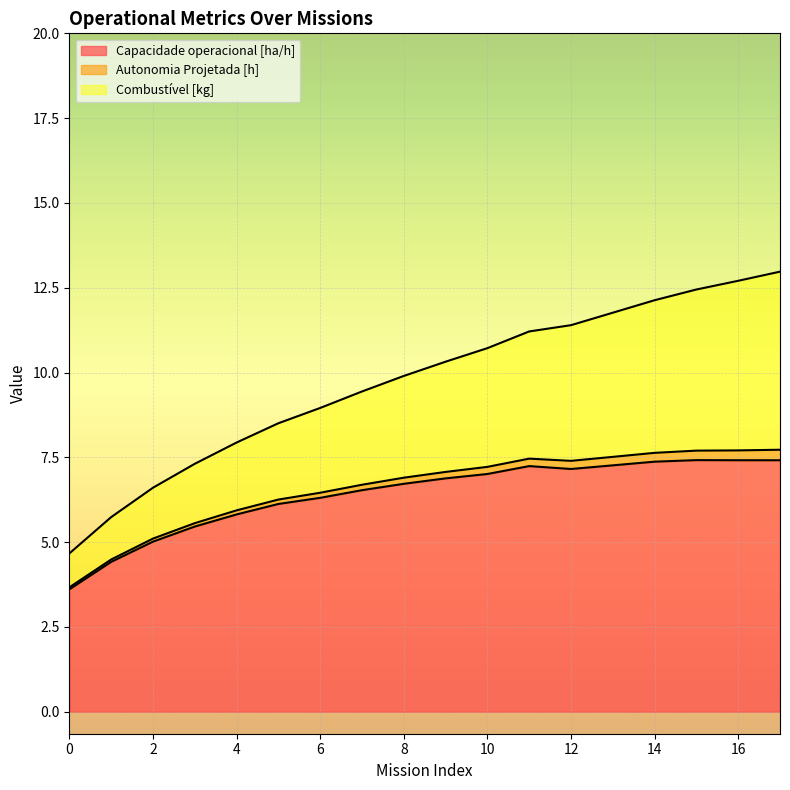

Does the chart display data point markers on the line(s)?

No